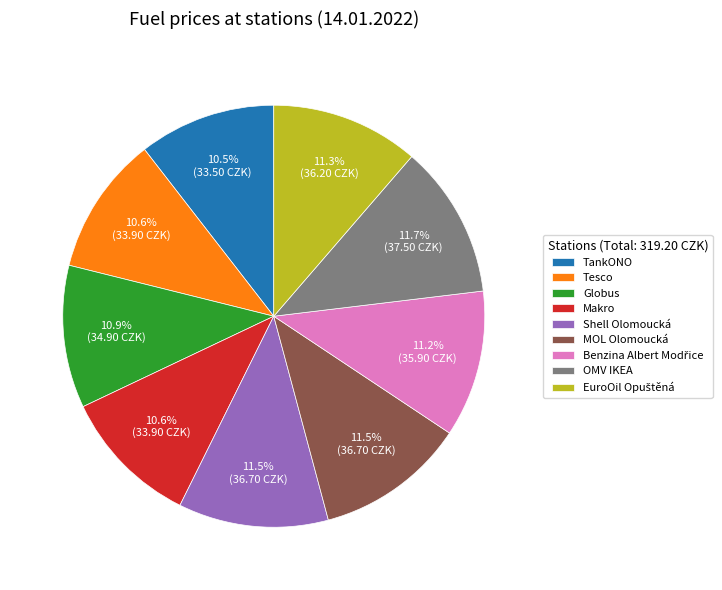

To the nearest percent, what is the average slice percentage?

11%